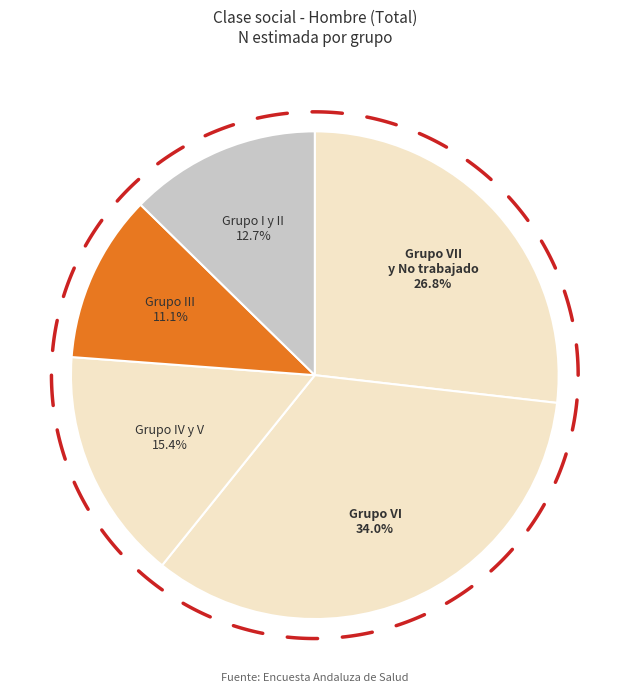

What is the total percentage of Grupo VII y No ha trabajado and Grupo VI?

60.8%